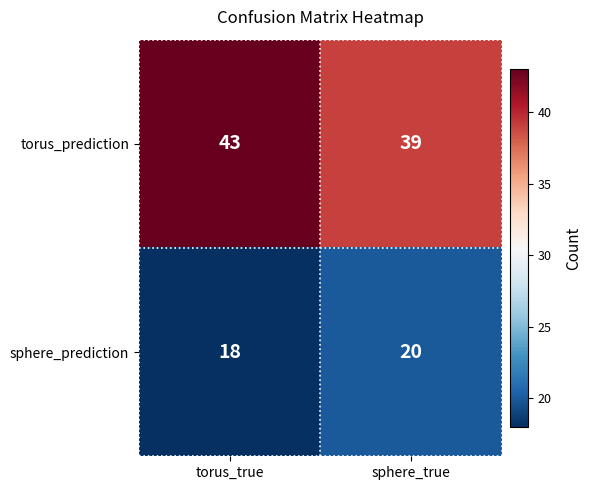

What is the greatest value displayed?

43